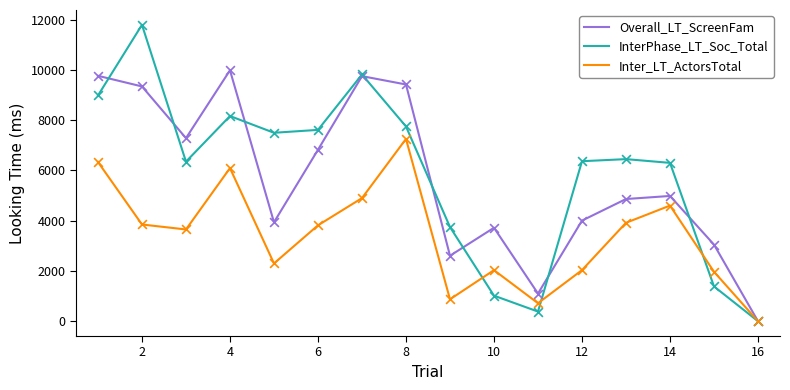

Which series has the largest total across all categories?

InterPhase_LT_Soc_Total